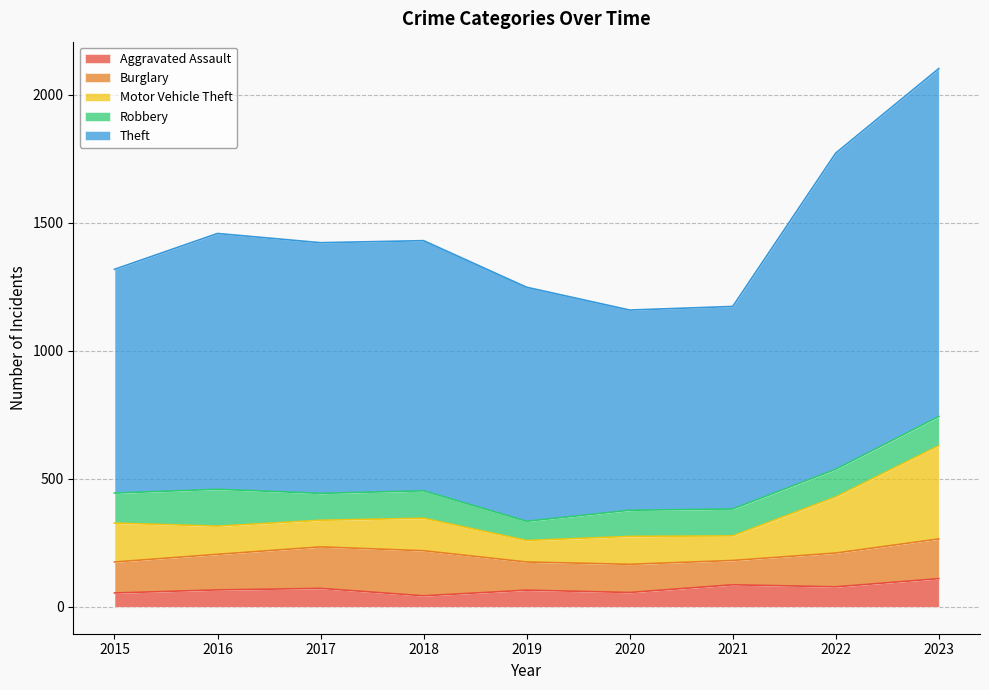

At how many categories does at least one series exceed 1075?

2